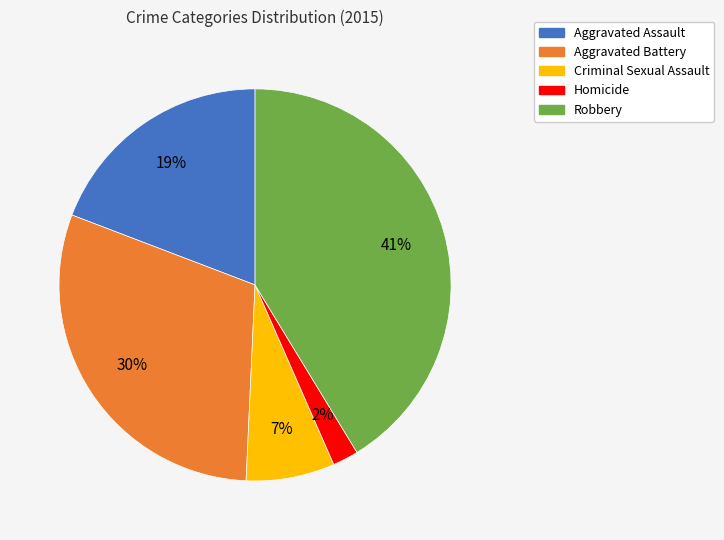

Is there any slice that represents more than half of the pie?

No